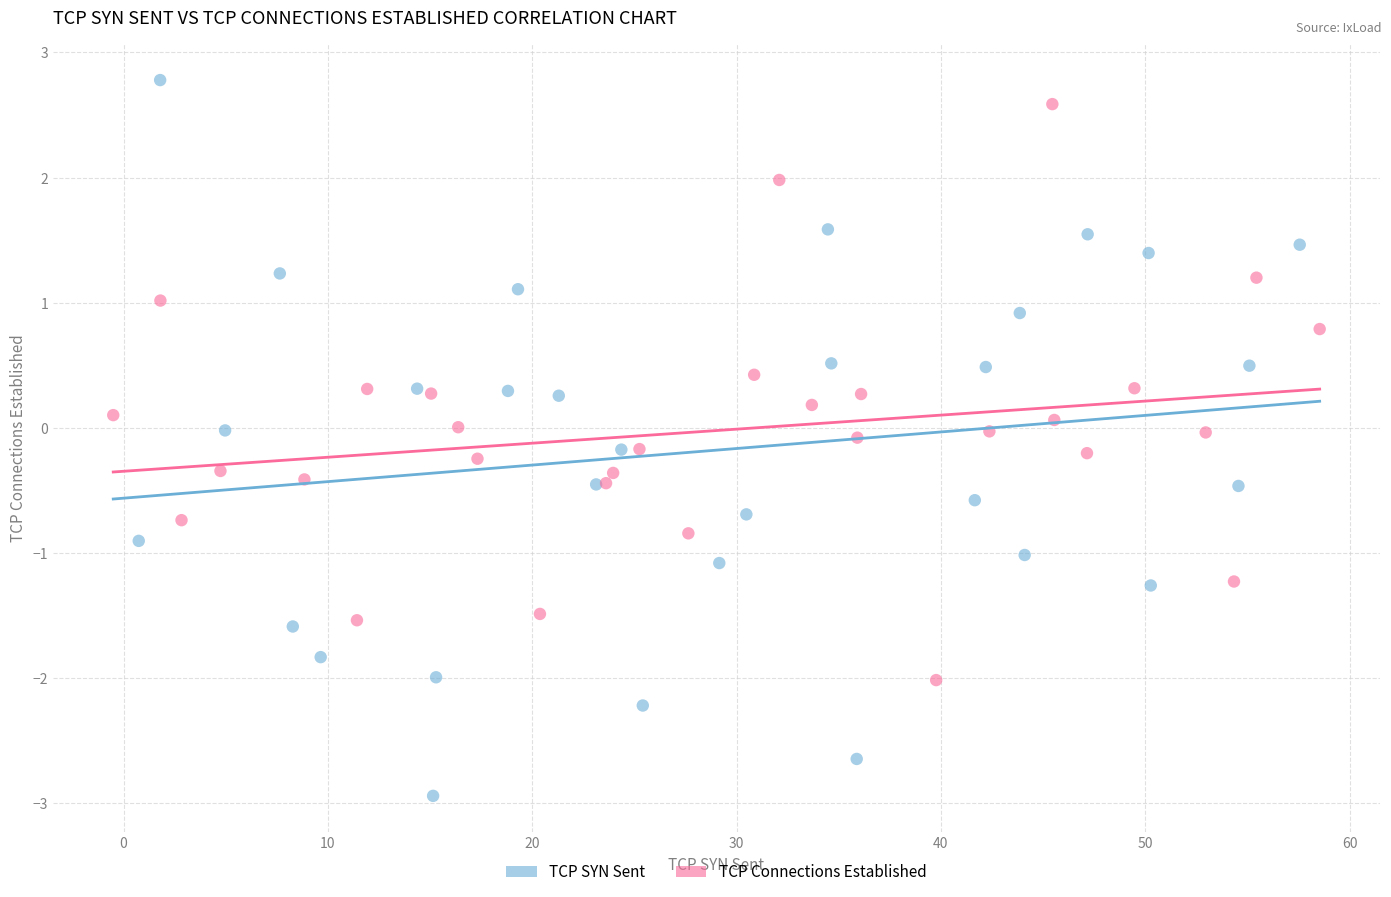

Which series has the widest spread of Y values?

TCP SYN Sent